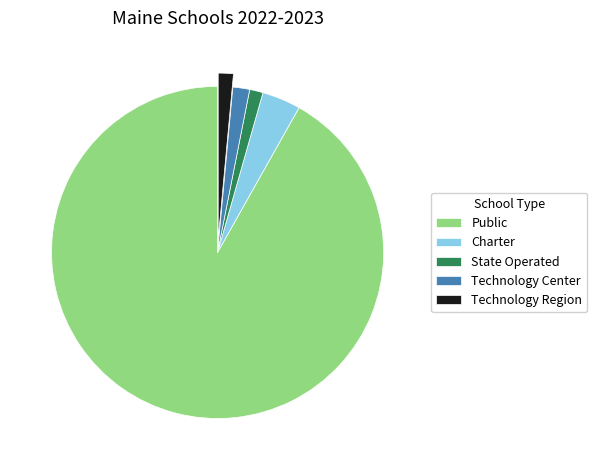

Does any single category account for the majority?

Yes